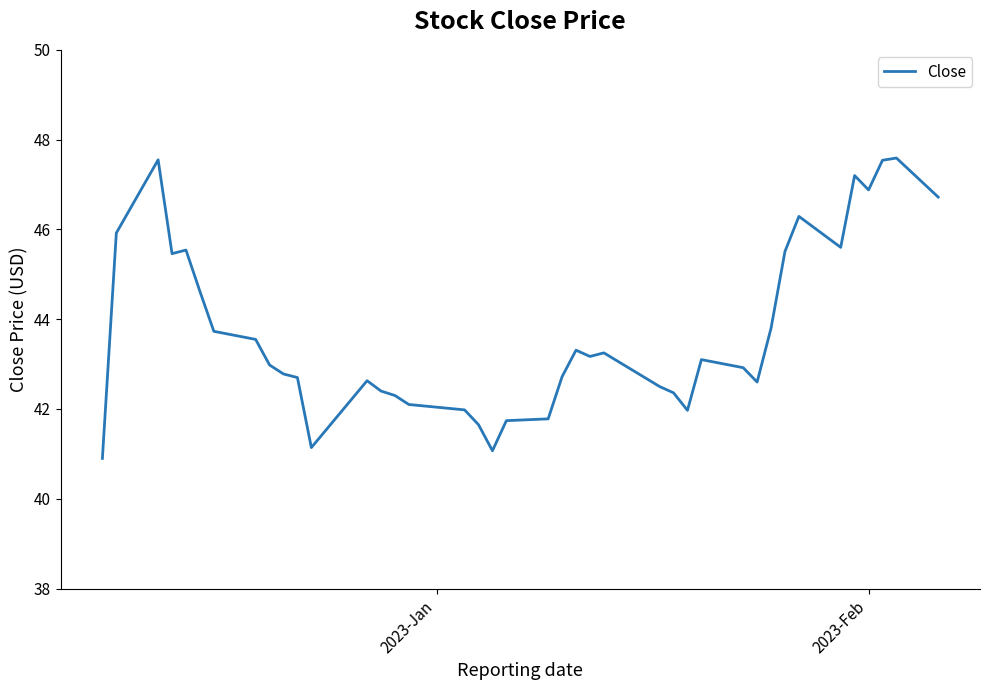

What is the greatest value displayed?

47.6